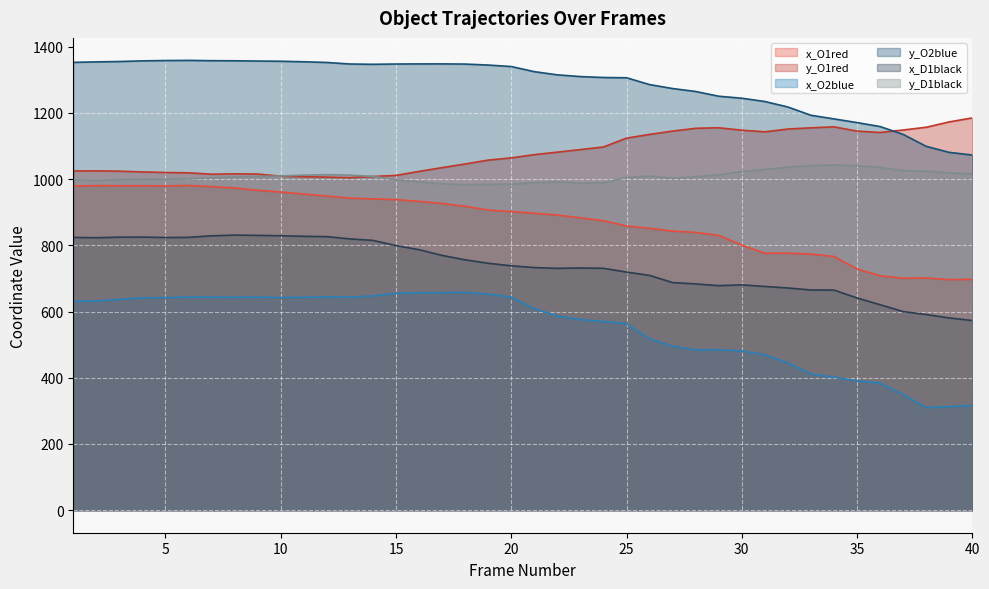

Where is x_O1red nearest to the value 838?

28